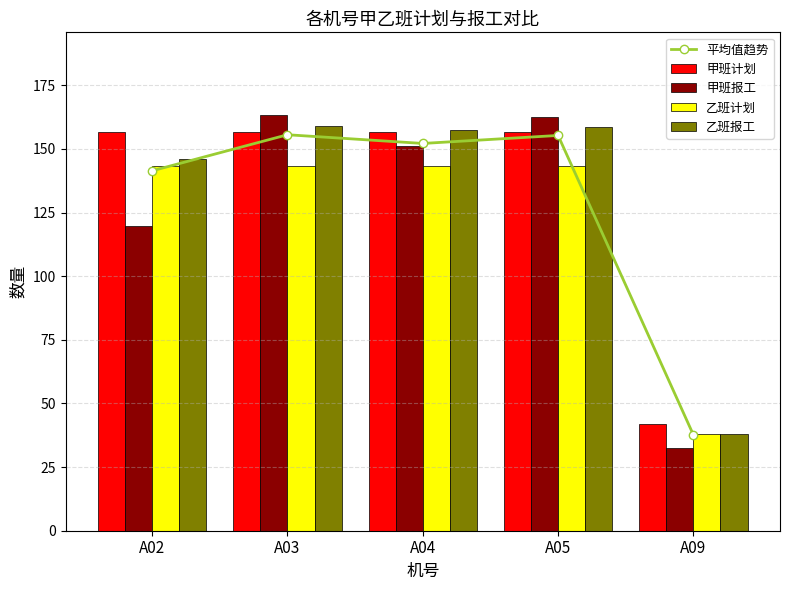

The 平均值趋势 series shows 237.0 at A03. True or false?

False